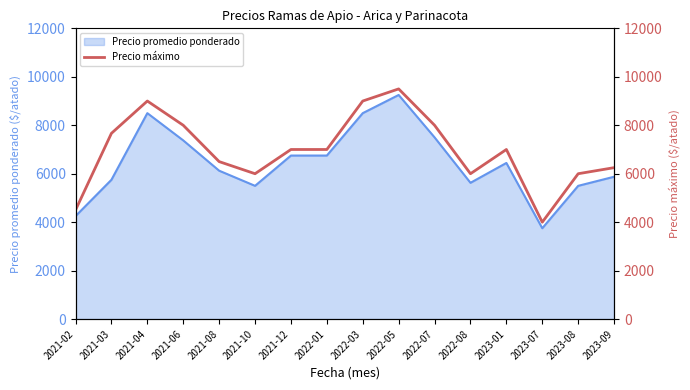

What is the minimum value for Precio promedio ponderado?

3750